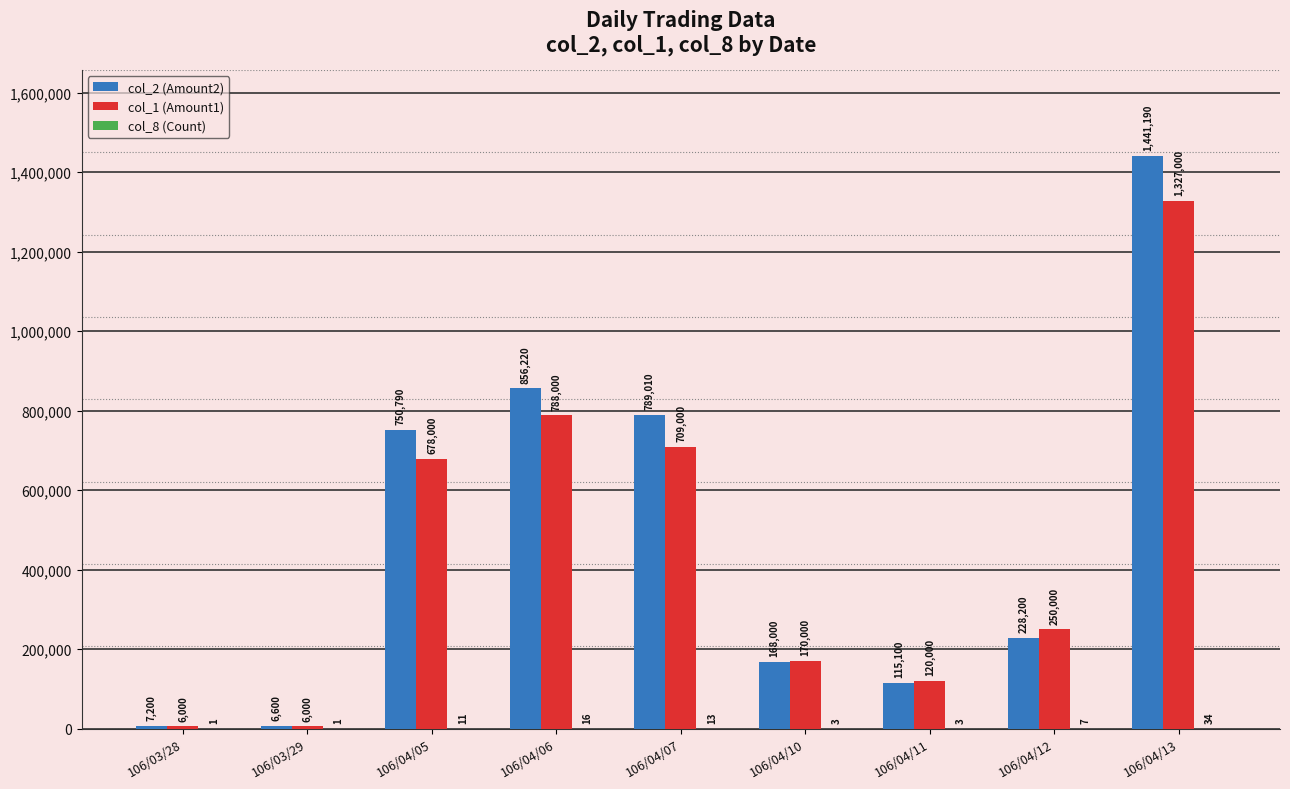

Count the number of data series in this chart.

3